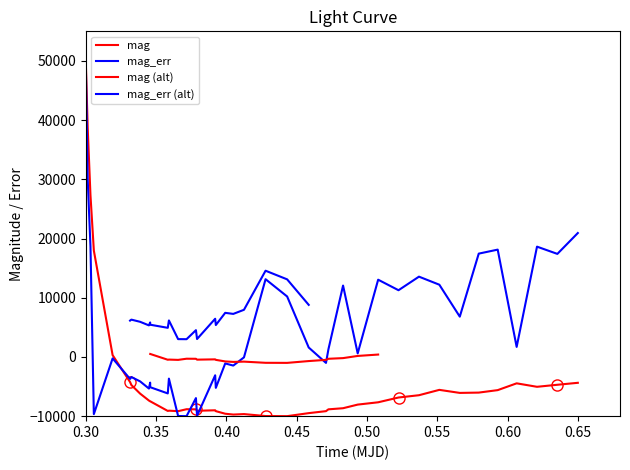

Which category has the highest value in the mag series?

0.30